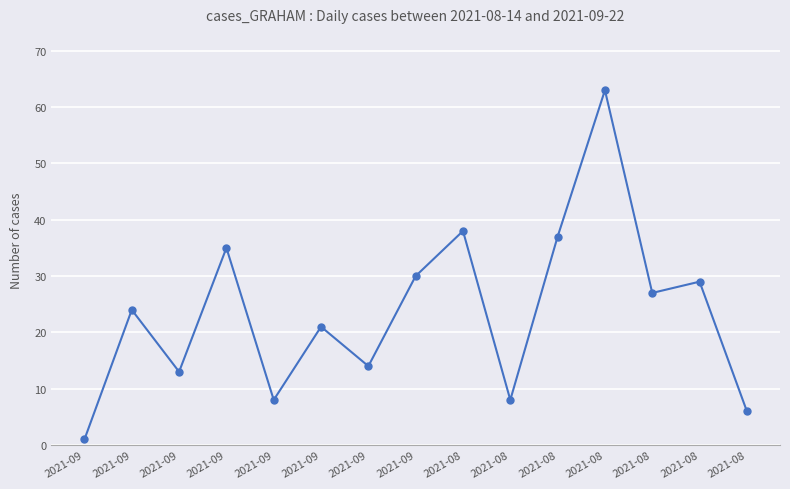

List the labels in order of value, largest first.

2021-08, 2021-08, 2021-08, 2021-09, 2021-09, 2021-08, 2021-08, 2021-09, 2021-09, 2021-09, 2021-09, 2021-09, 2021-08, 2021-08, 2021-09